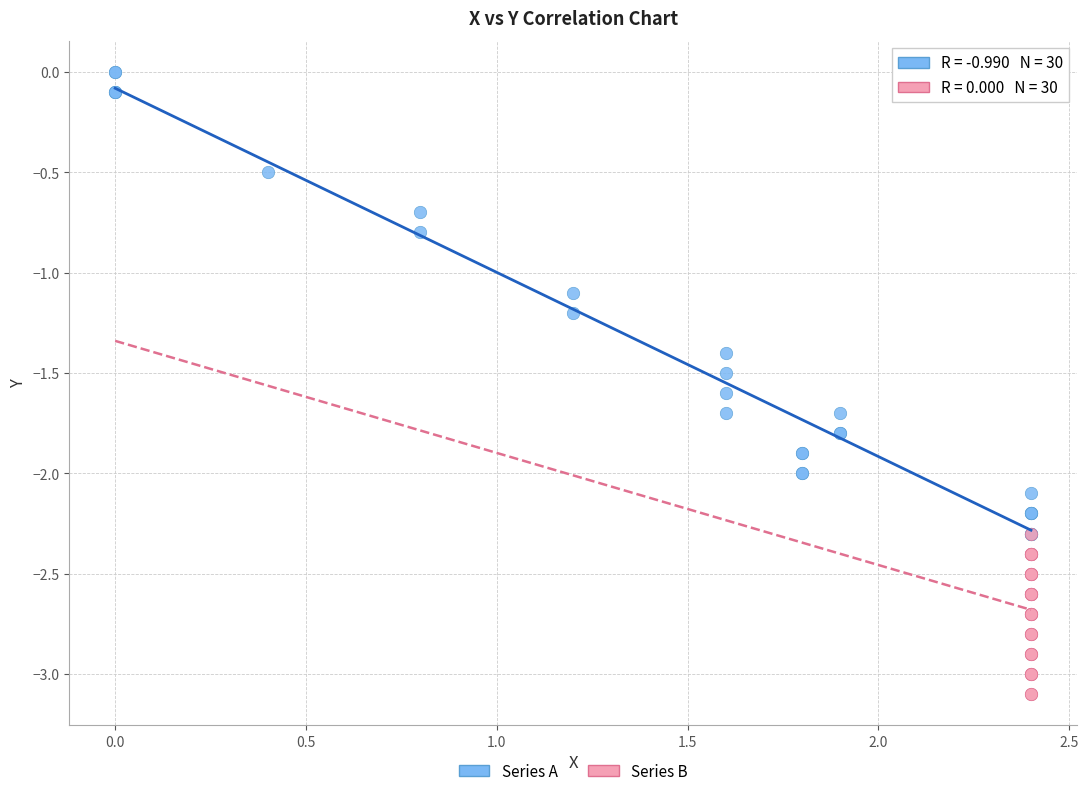

What are all the series names shown in the legend?

Series A, Series B